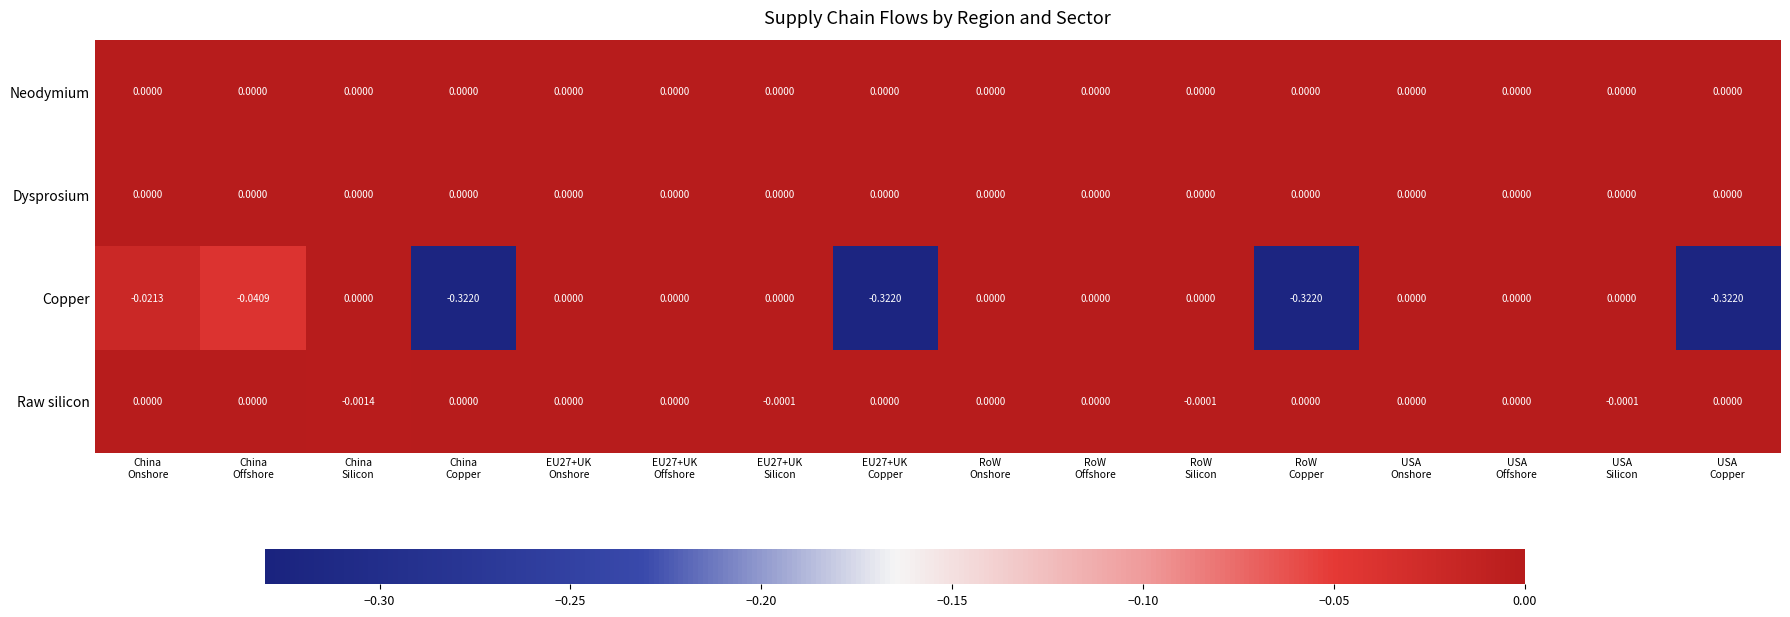

Which series has the widest spread of values?

Copper